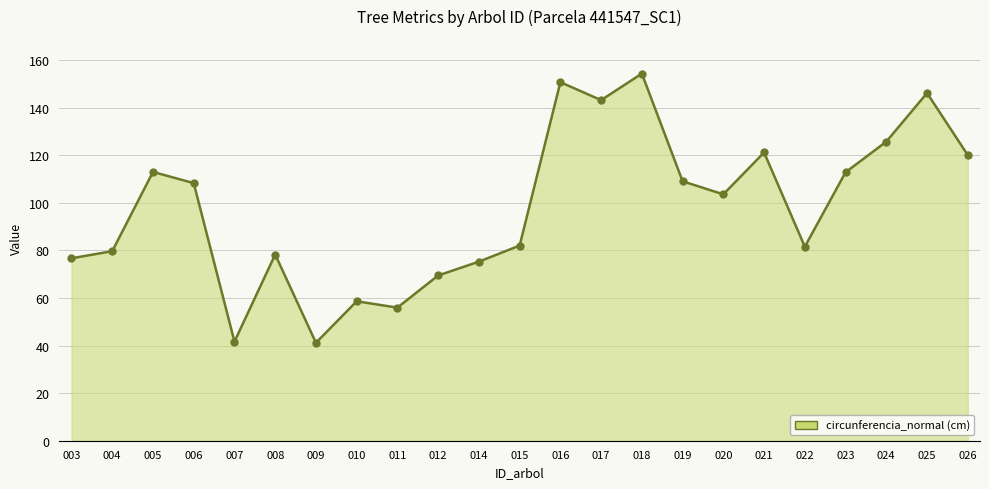

Reading left to right, list all the values displayed in this chart.

003=76.7	004=79.6	005=112.9	006=108.2	007=41.6	008=78.2	009=41.1	010=58.6	011=55.9	012=69.4	014=75.2	015=82.0	016=150.6	017=143.1	018=154.2	019=109.0	020=103.5	021=121.1	022=81.5	023=112.8	024=125.7	025=146.1	026=120.0